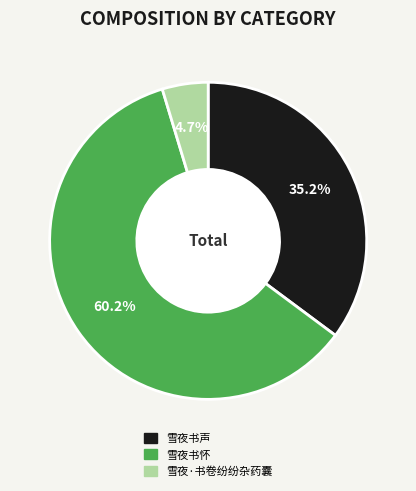

True or false: 雪夜书声 accounts for 26% of the total.

False